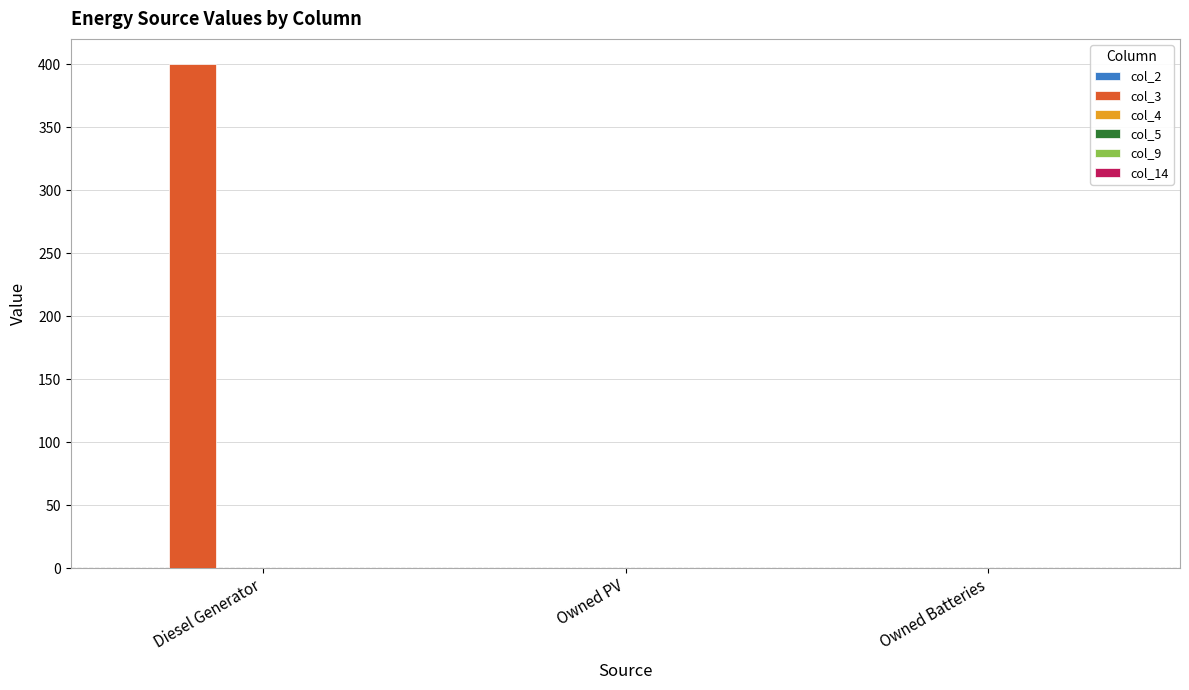

True or false: the data shows -217 at Owned Batteries.

False